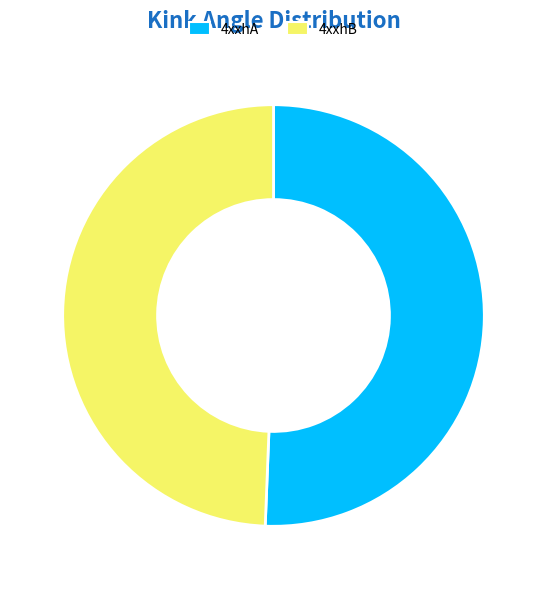

Is the sum of 4xxhB and 4xxhA greater than half?

Yes